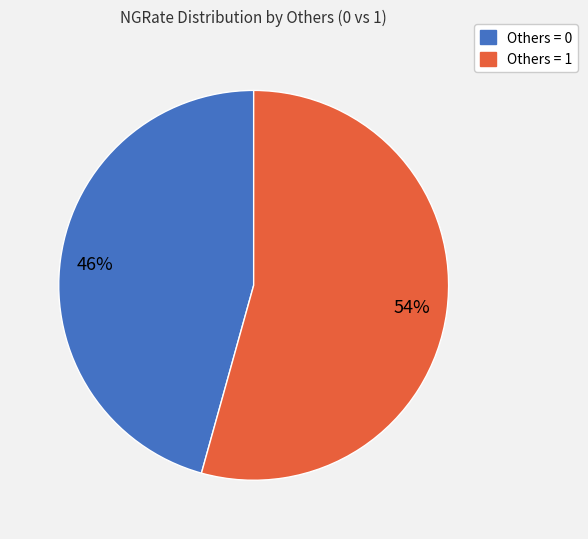

Do Others = 0 and Others = 1 together represent more than half of the pie?

Yes